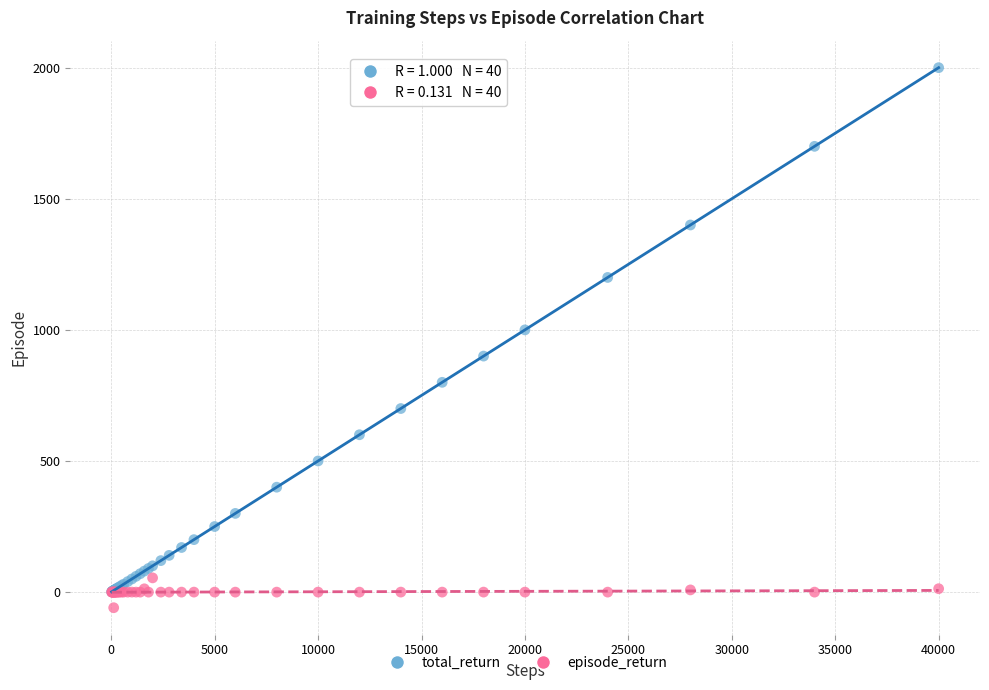

Which series has the largest Y range (max minus min)?

total_return